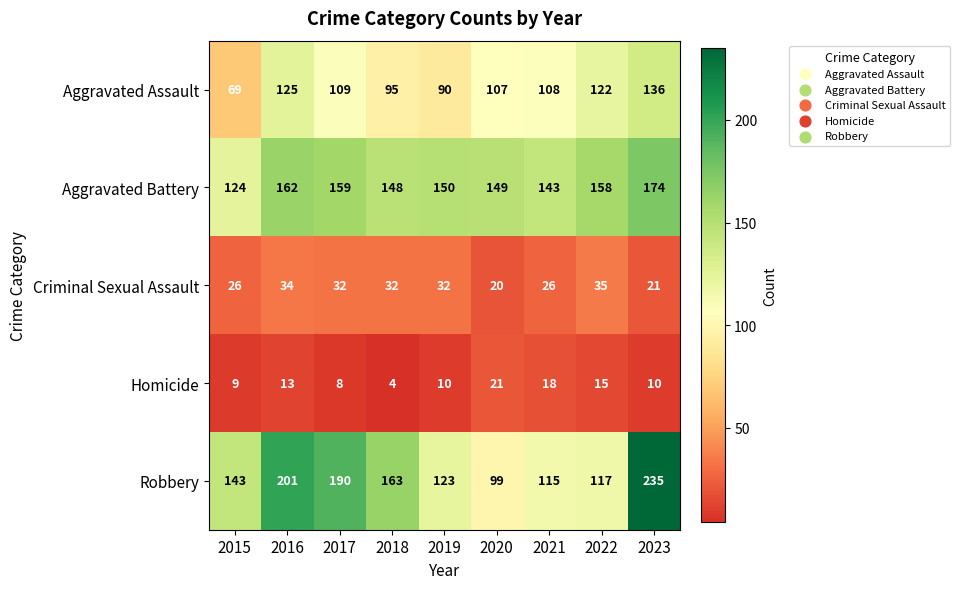

At which label does Criminal Sexual Assault first exceed 32?

2016